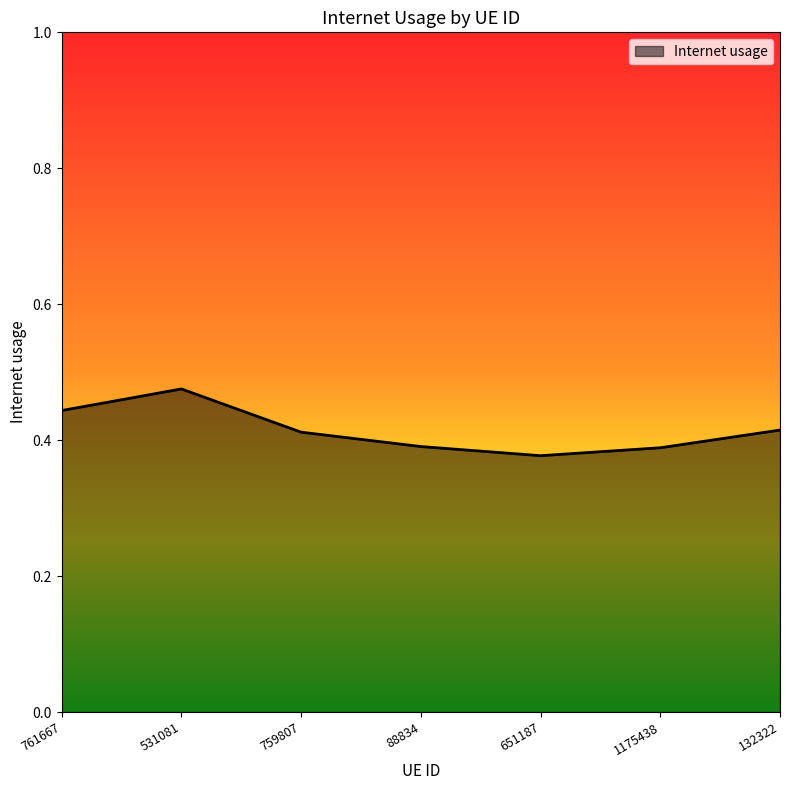

The value at 651187 is 0.2. True or false?

False